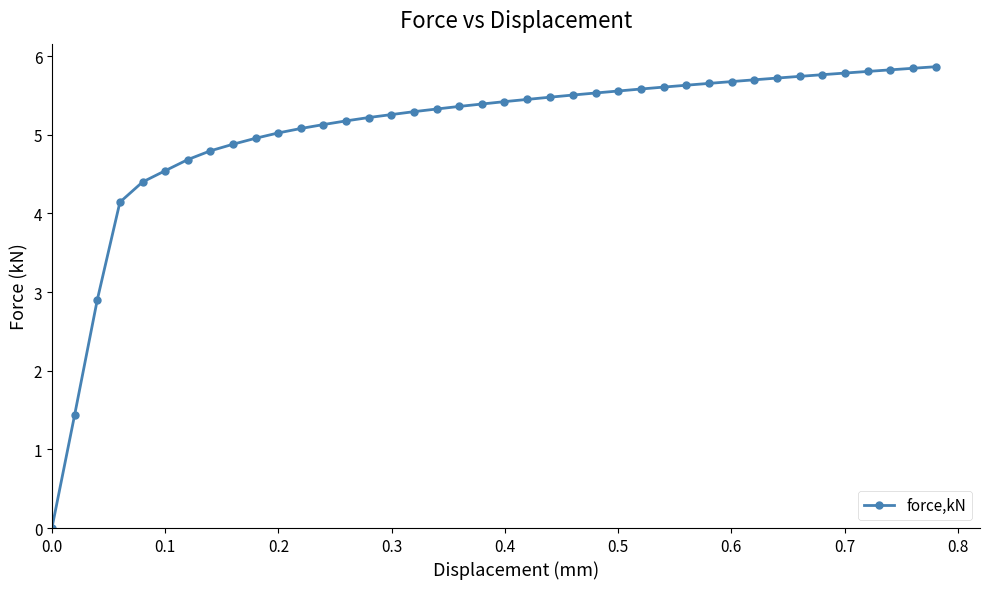

What is the value of the 4th point from the left?

4.1